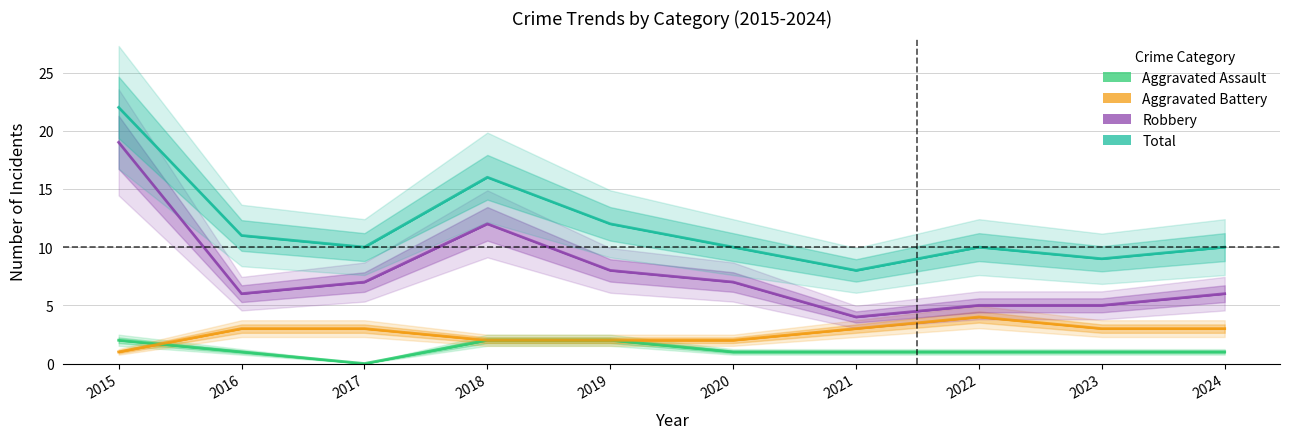

What is the total value across all series at 2019?

24